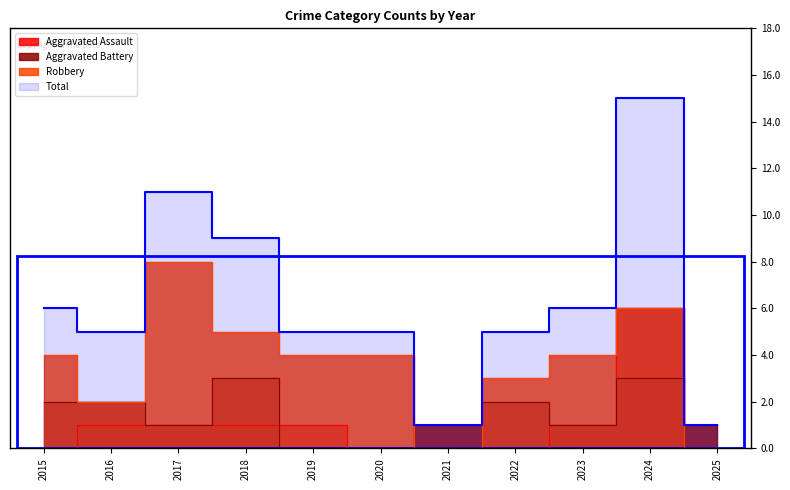

What are all the series names shown in the legend?

Aggravated Assault, Aggravated Battery, Robbery, Total